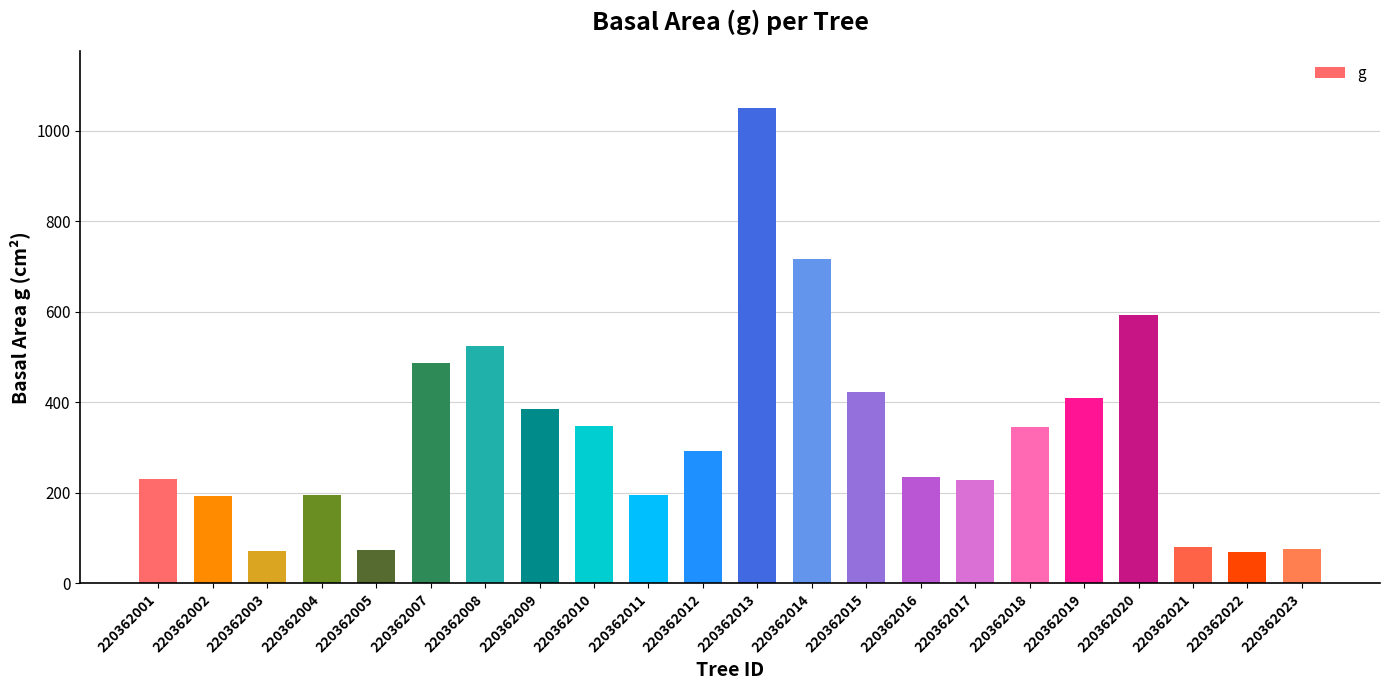

What is the difference between the values at 220362022 and 220362007?

418.8